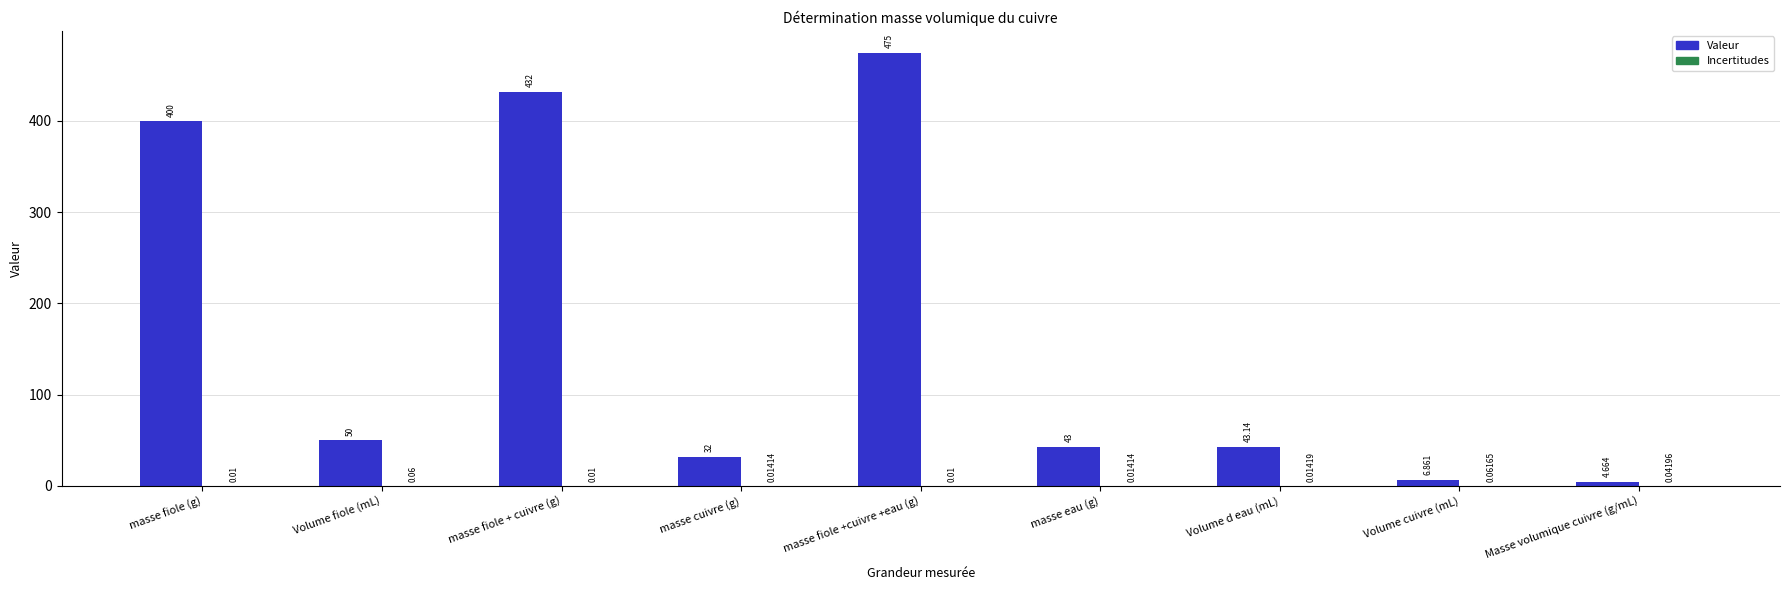

What is the difference between the Valeur values at masse fiole +cuivre +eau (g) and masse fiole (g)?

75.0